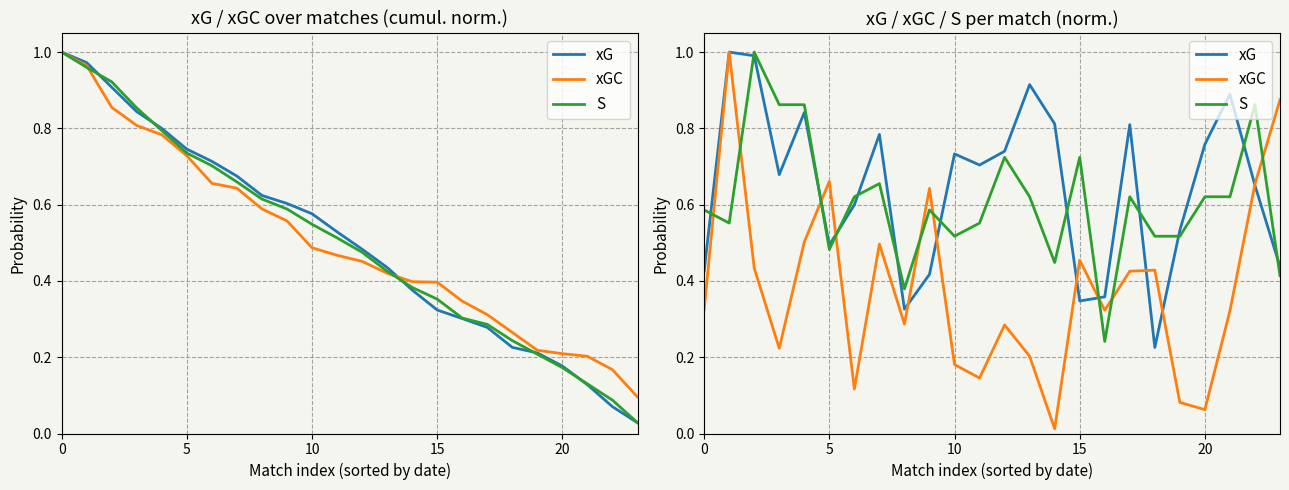

Is this an area chart (filled region under the line)?

No